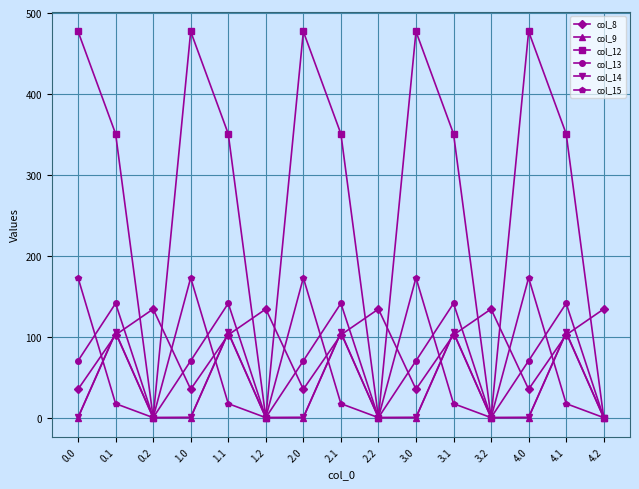

The value of col_8 at 3.0 is 35.0. True or false?

True